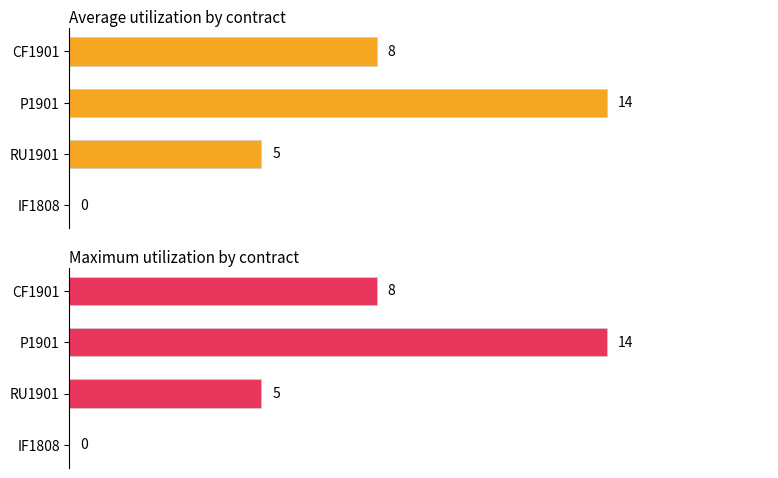

Which series has the largest total across all categories?

Average utilization